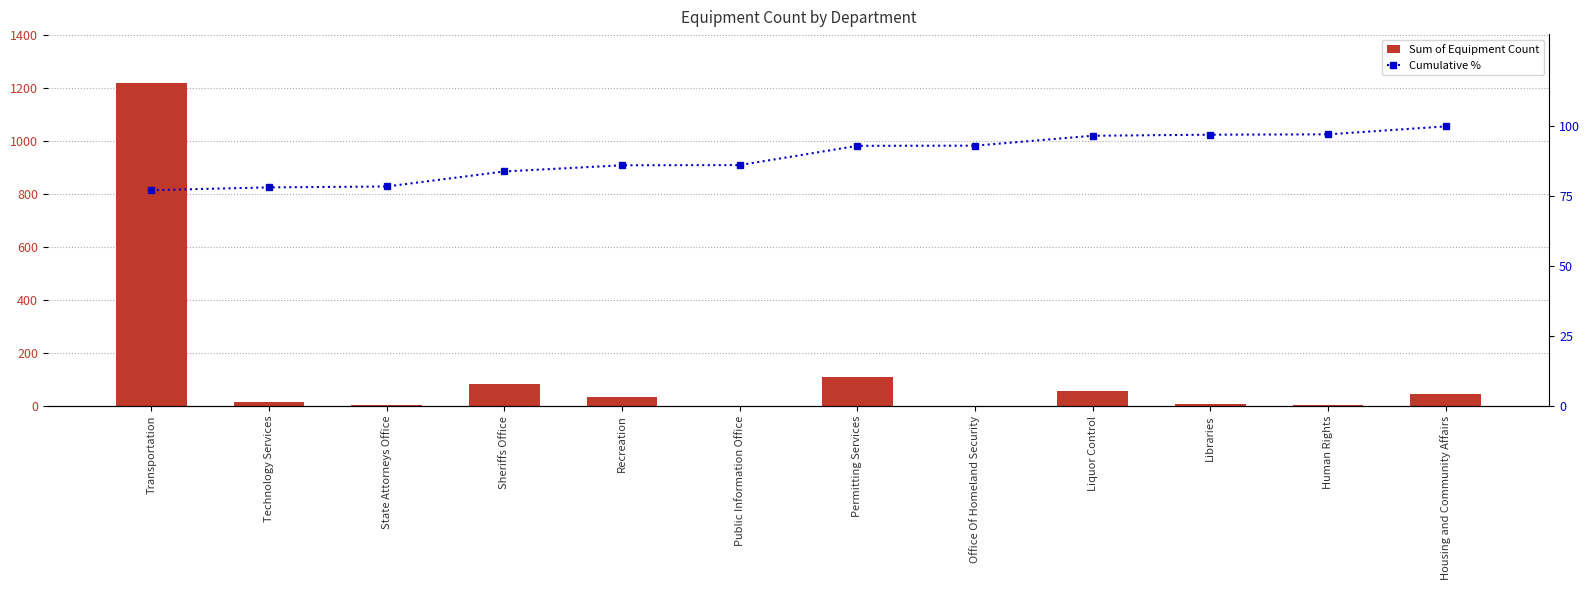

At which label does Sum of Equipment Count reach its minimum?

Public Information Office